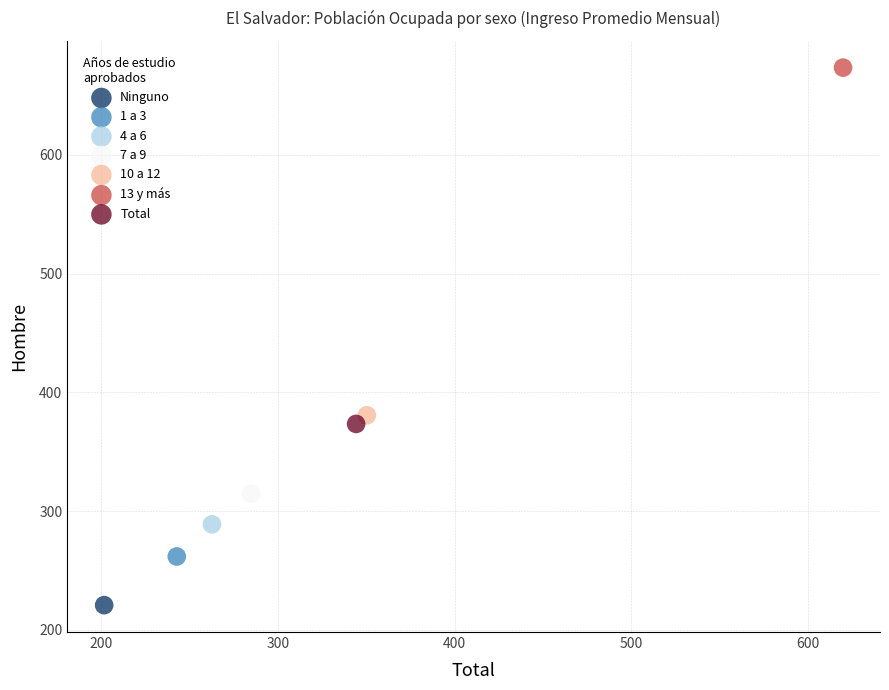

What are all the series names shown in the legend?

Ninguno, 1 a 3, 4 a 6, 7 a 9, 10 a 12, 13 y más, Total